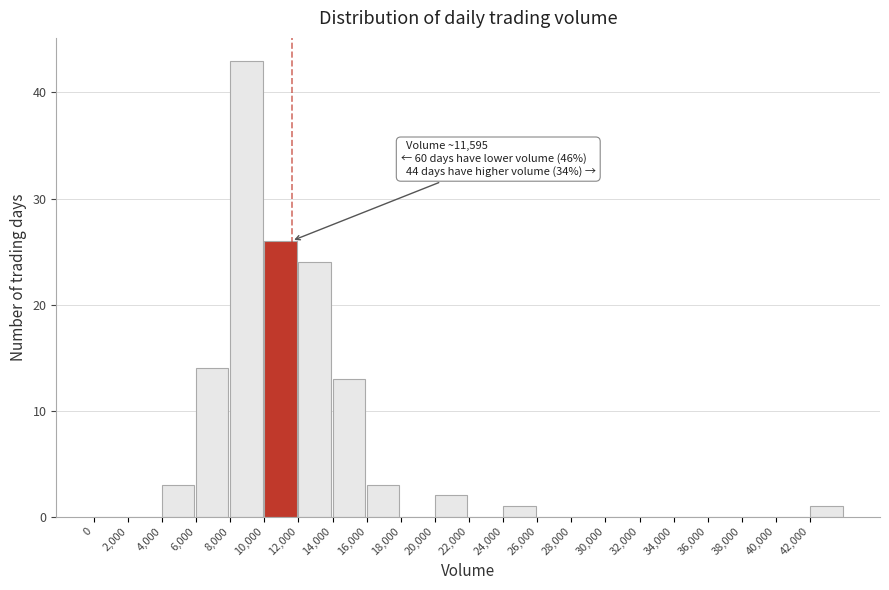

Over which range of the x-axis is the bar tallest?

8000 to 10000